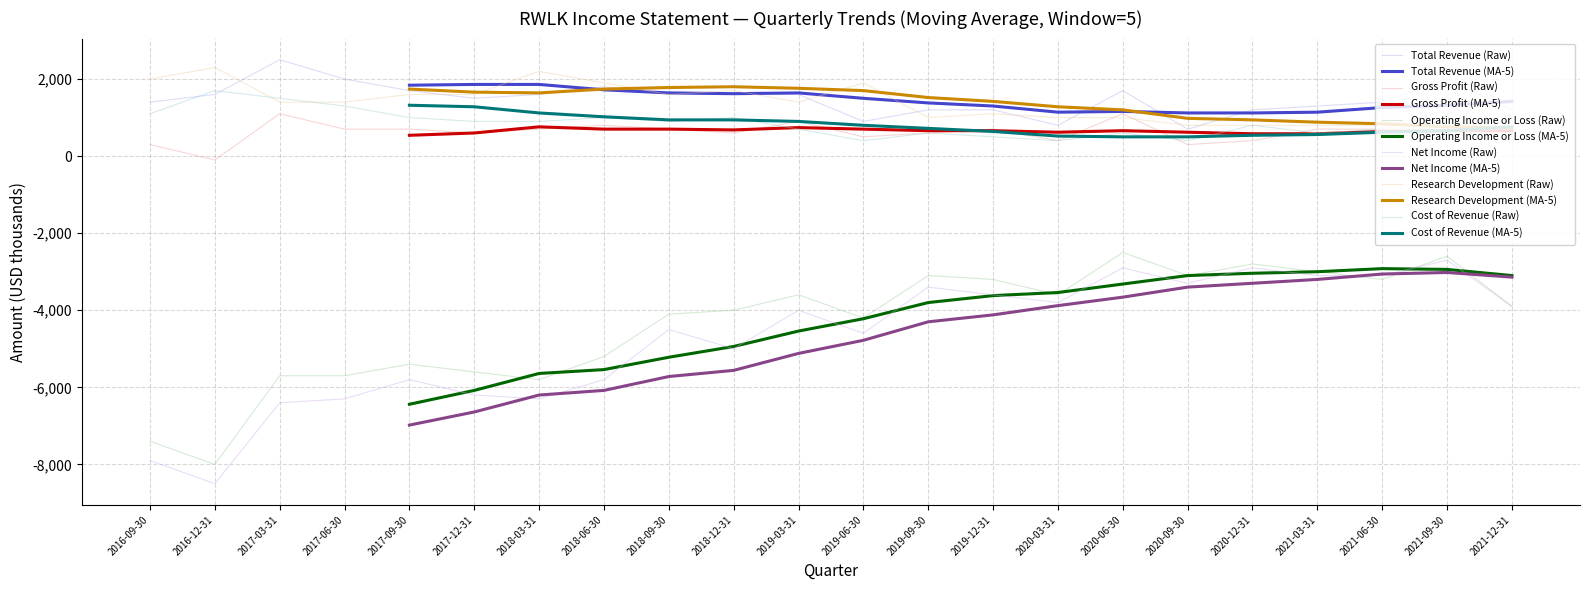

What is the sum of the Research Development values at 2017-12-31 and 2016-09-30?

3600